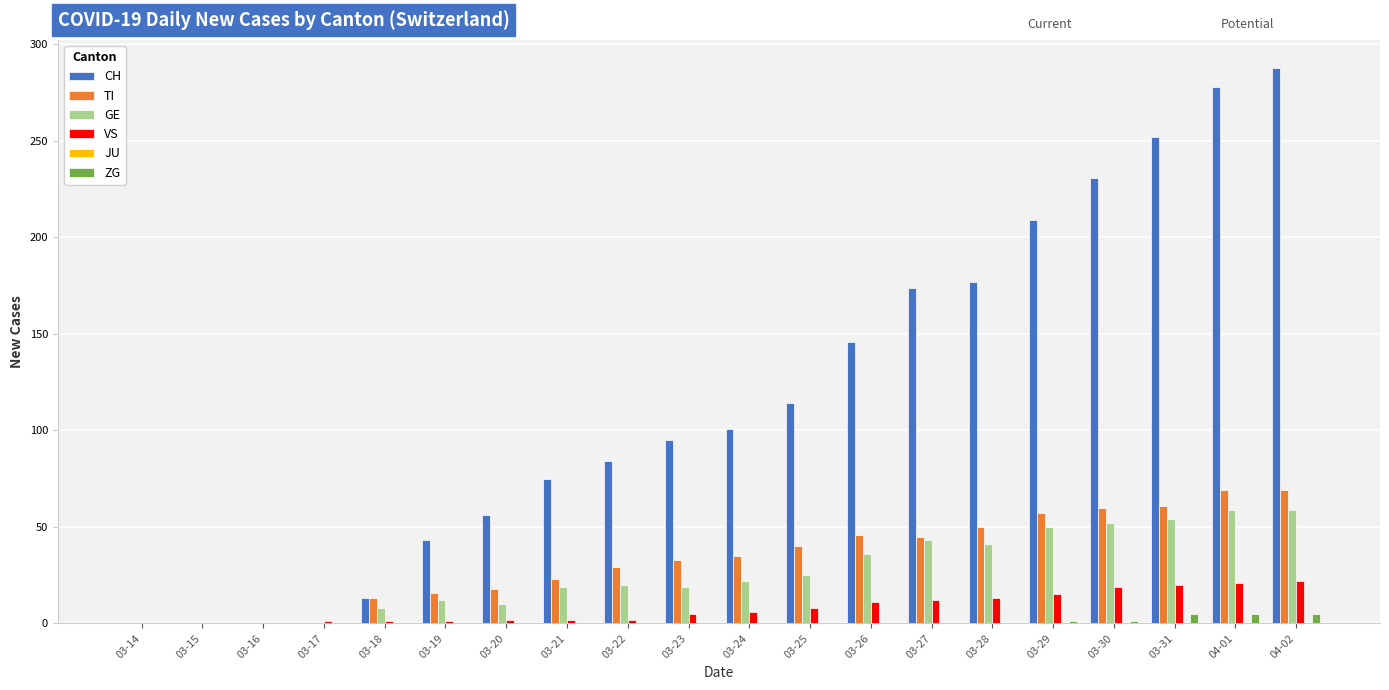

What is the sum of all CH values?

2336